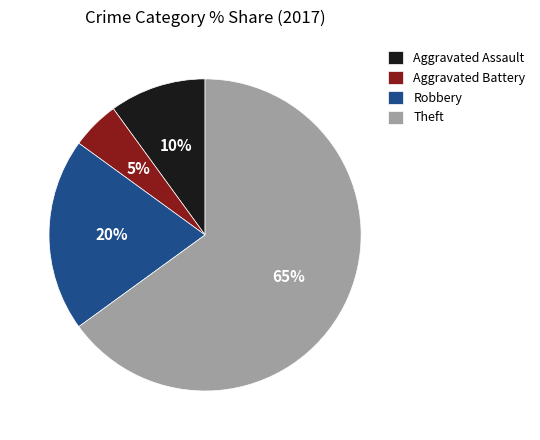

Approximately how many times larger is the value at Aggravated Battery compared to Theft?

0.1